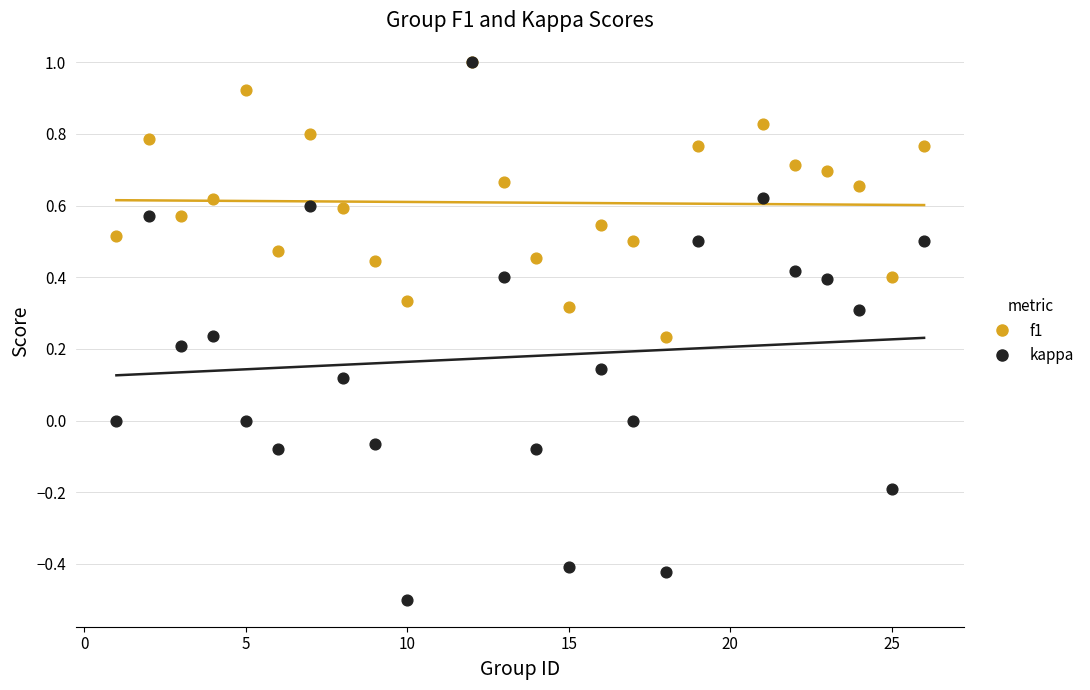

Which series reaches the minimum Y coordinate?

kappa